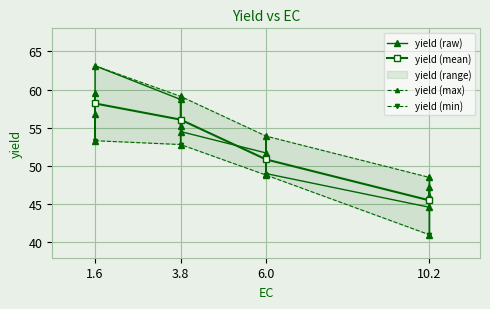

Is it true that yield (max) equals 63.1 at 1.6?

True